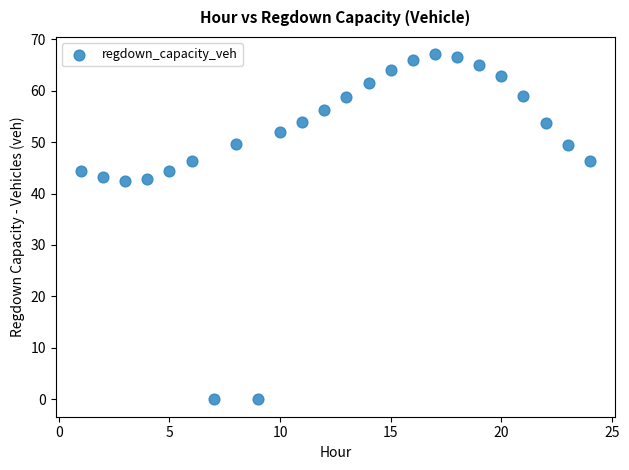

What is the range of Y values (max minus min)?

67.1